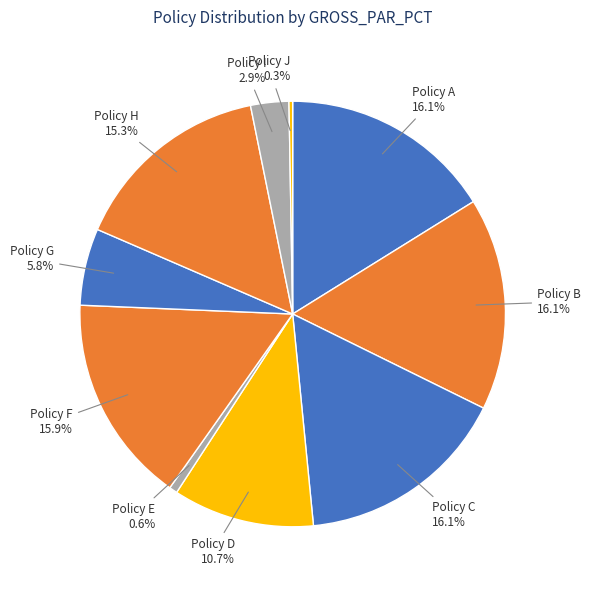

Is there a majority slice in this chart?

No